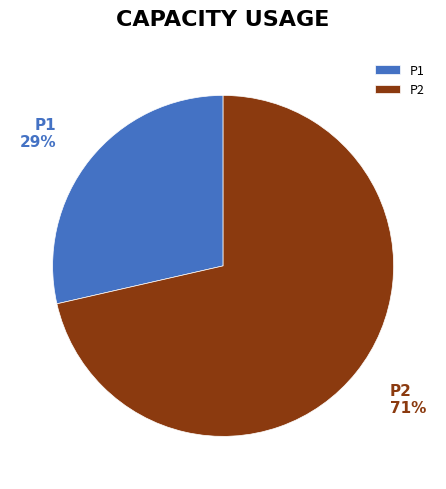

The P2 slice represents 64% of the pie. True or false?

False